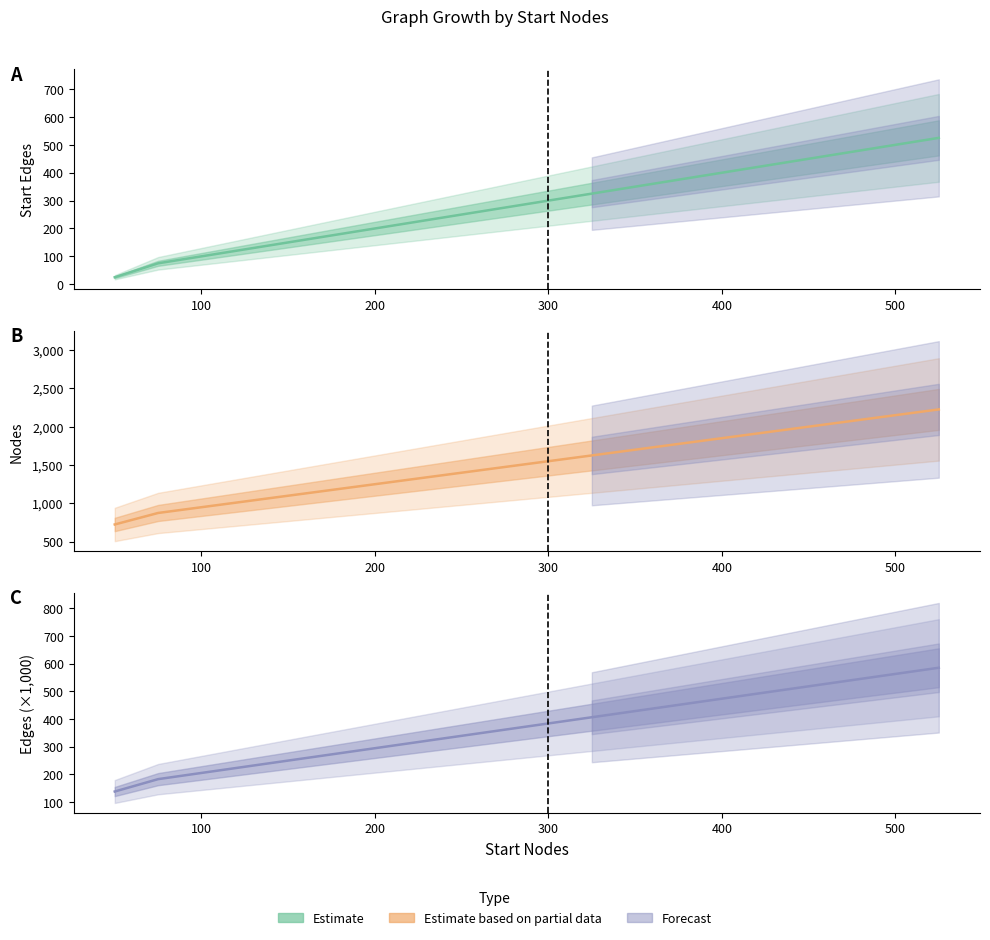

True or false: Edges (×1000) and Start Edges intersect in this chart.

False